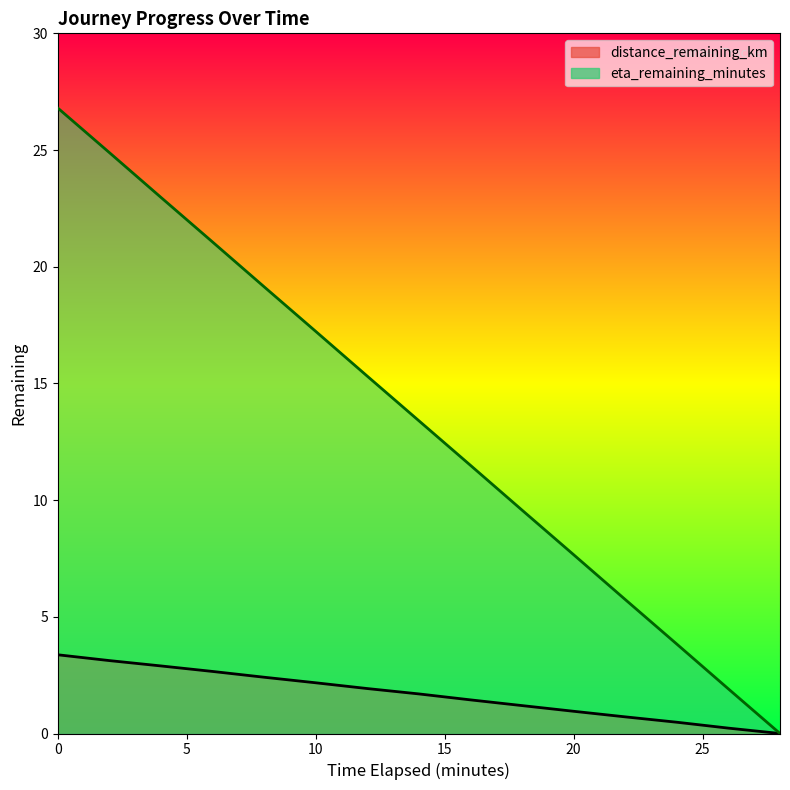

Reading right to left, transcribe all the data shown in this chart.

distance_remaining_km: 28.0=0.0	26.0=0.2	24.0=0.5	22.0=0.7	20.0=1.0	18.0=1.2	16.0=1.4	14.0=1.7	12.0=1.9	10.0=2.2	8.0=2.4	6.0=2.7	4.0=2.9	2.0=3.1	0.0=3.4
eta_remaining_minutes: 28.0=0.0	26.0=1.9	24.0=3.8	22.0=5.7	20.0=7.7	18.0=9.6	16.0=11.5	14.0=13.4	12.0=15.3	10.0=17.2	8.0=19.1	6.0=21.1	4.0=23.0	2.0=24.9	0.0=26.8